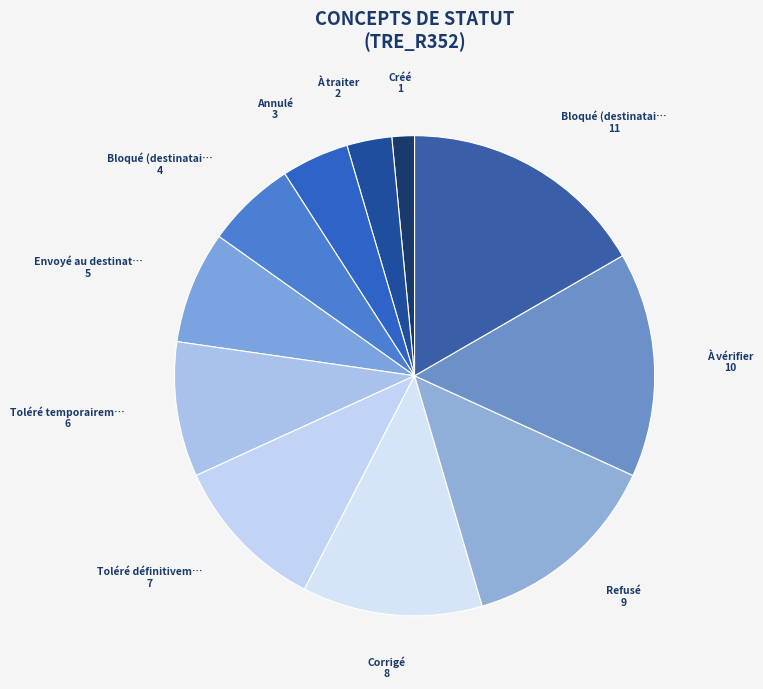

Count the number of slices in the pie.

11